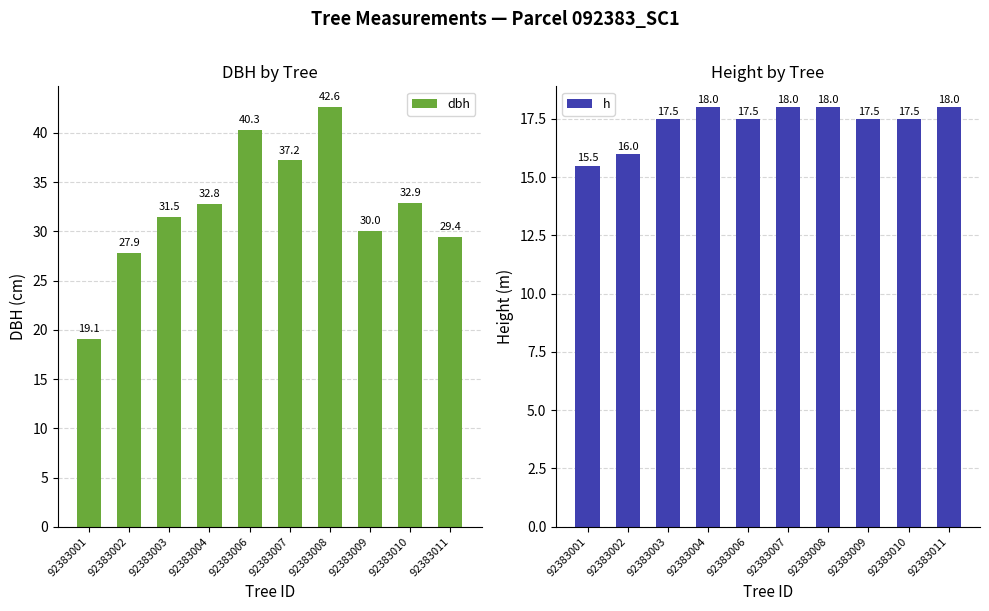

Where is h nearest to the value 16?

92383002